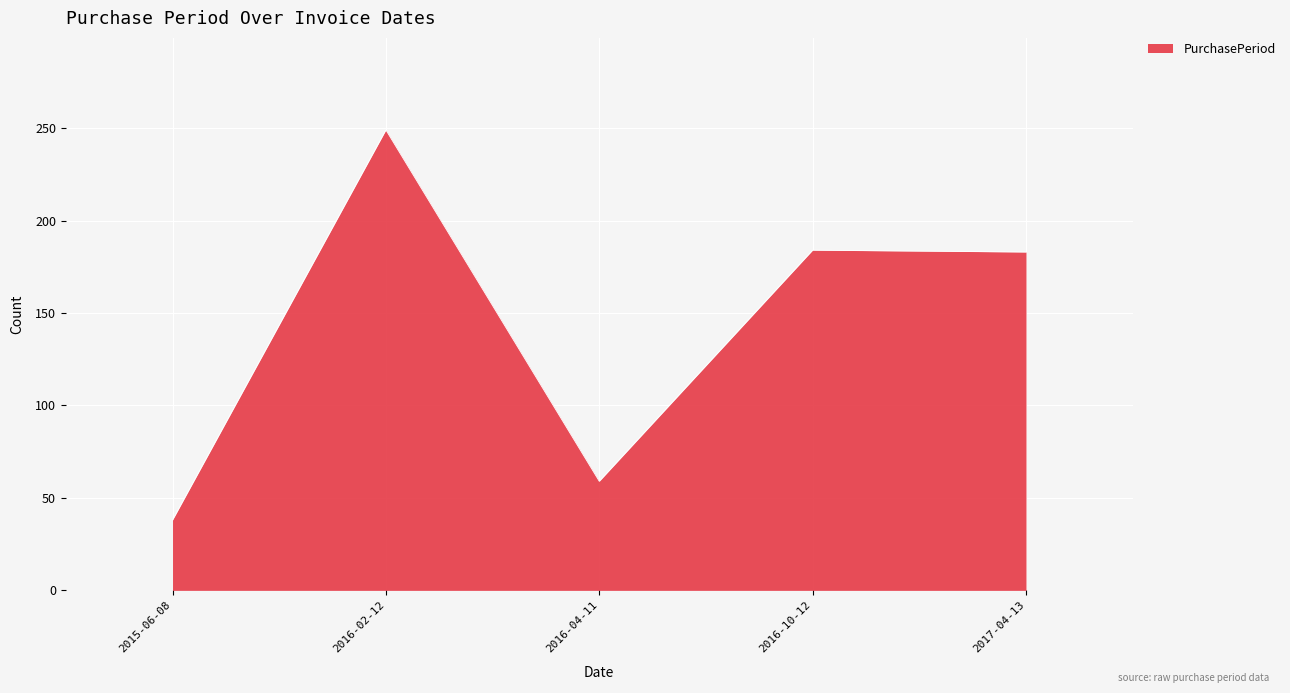

What is the minimum value shown in the chart?

38